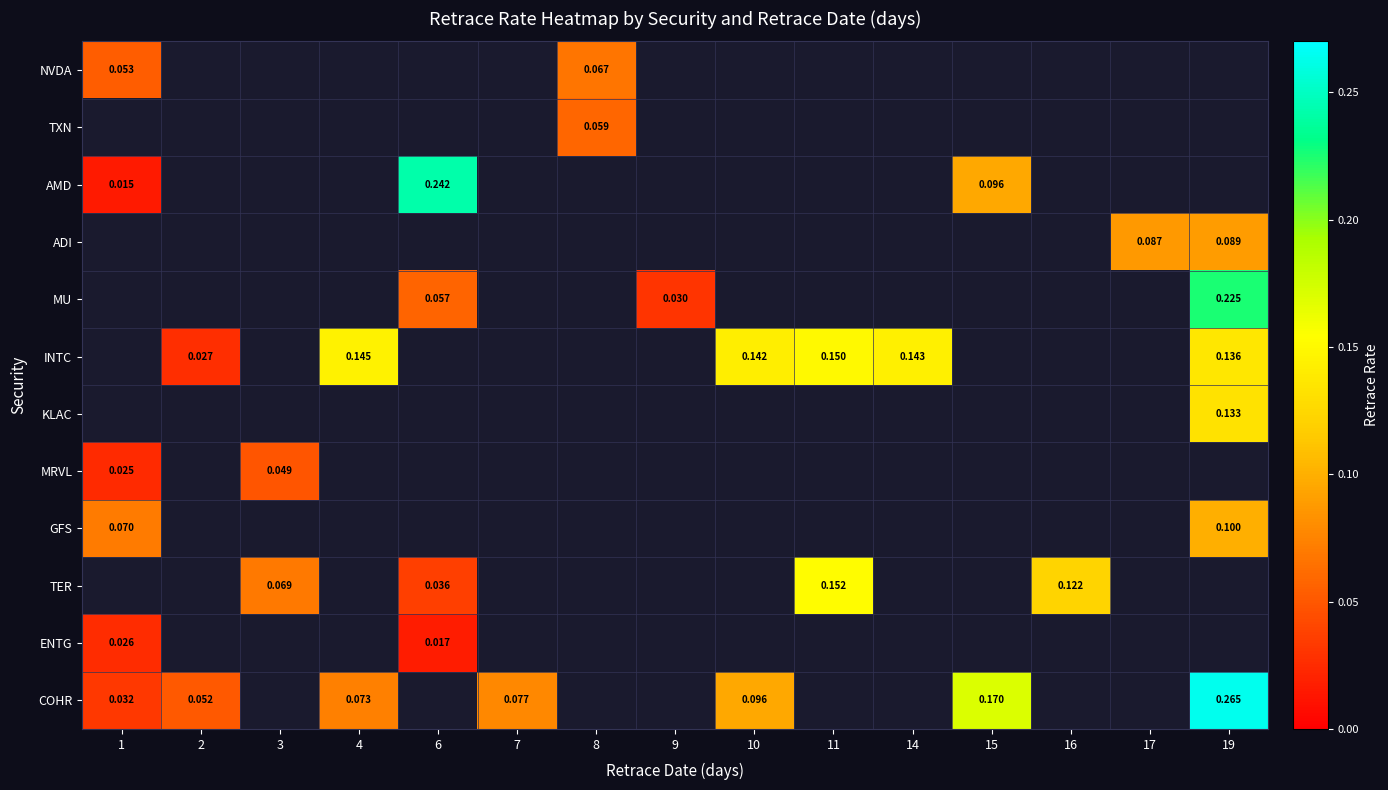

At which category does the chart reach its peak across all series?

19